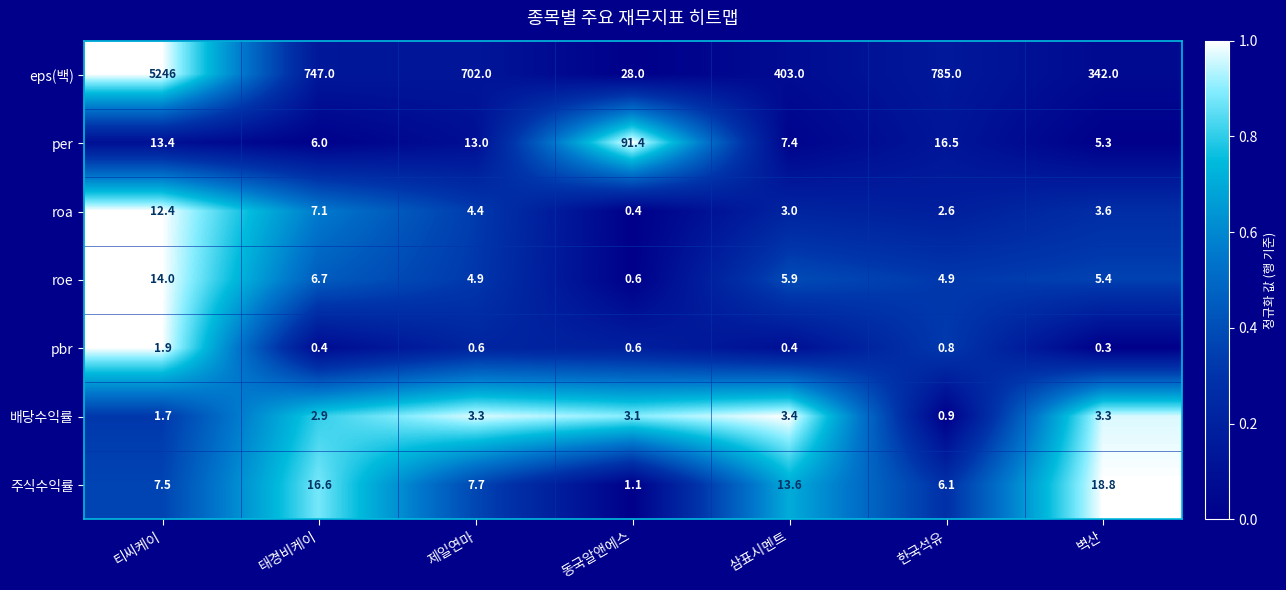

Read the roe value at 제일연마.

4.9